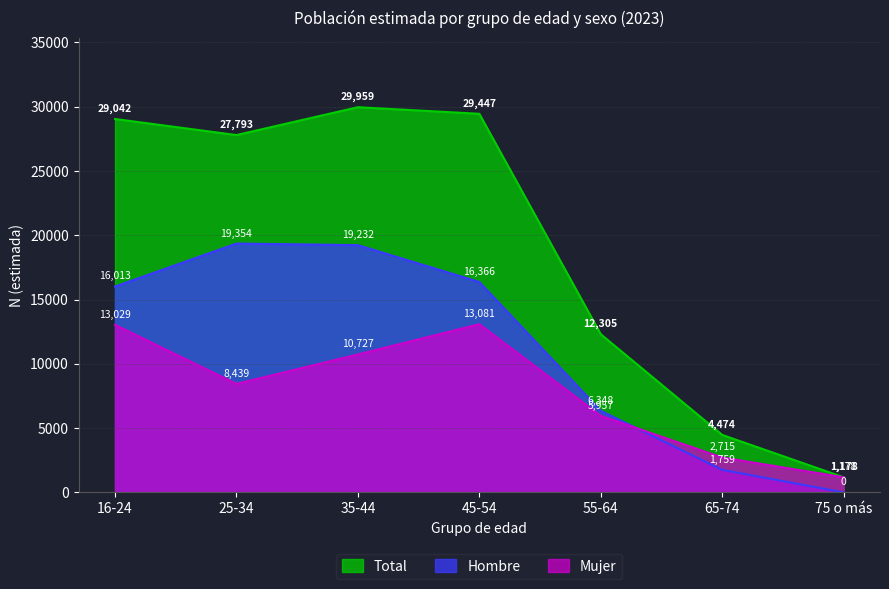

What is the label of the 3rd point from the left?

35-44